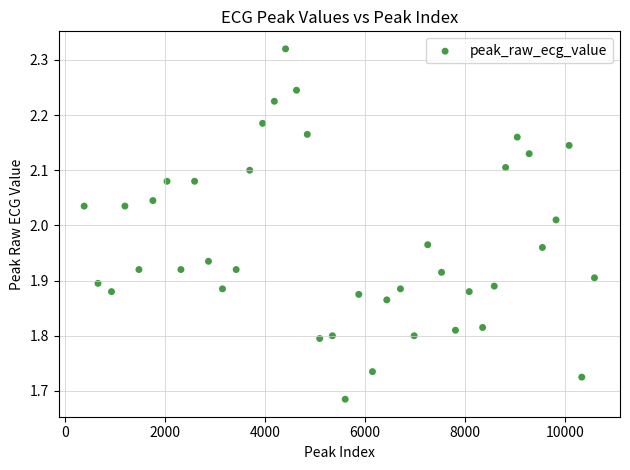

What is the range of Y values (max minus min)?

0.6